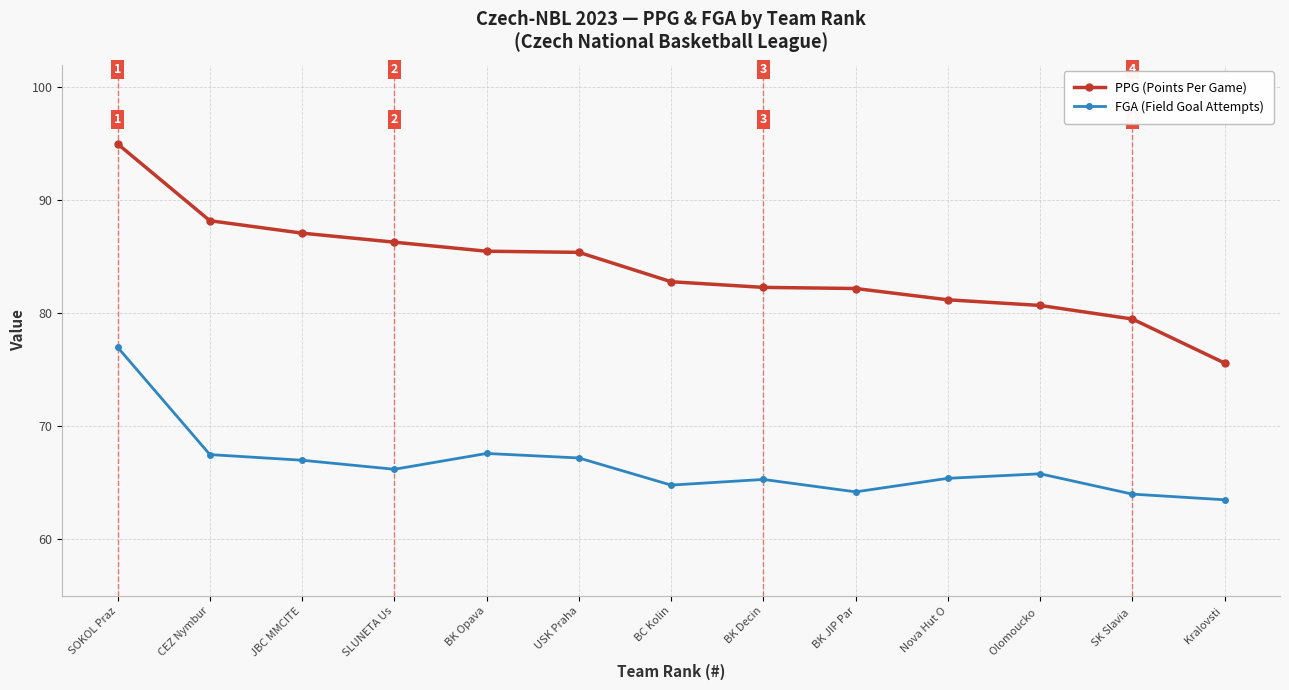

What is the label of the 6th point from the right?

BK Decin